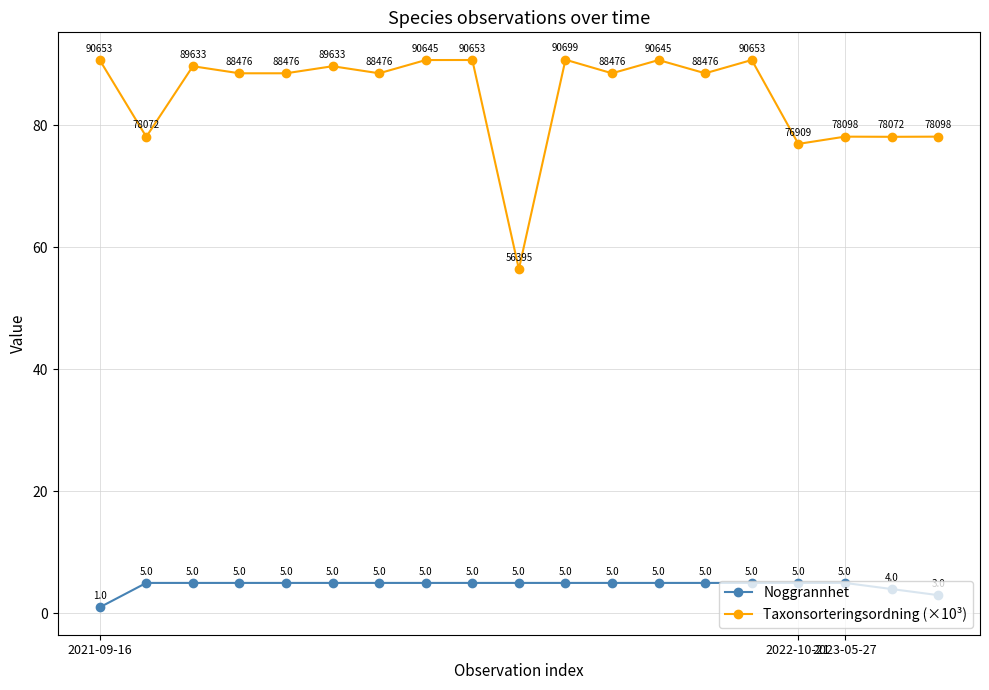

What is the value of the Taxonsorteringsordning (×10³) point at the 6th from the left?

89.6